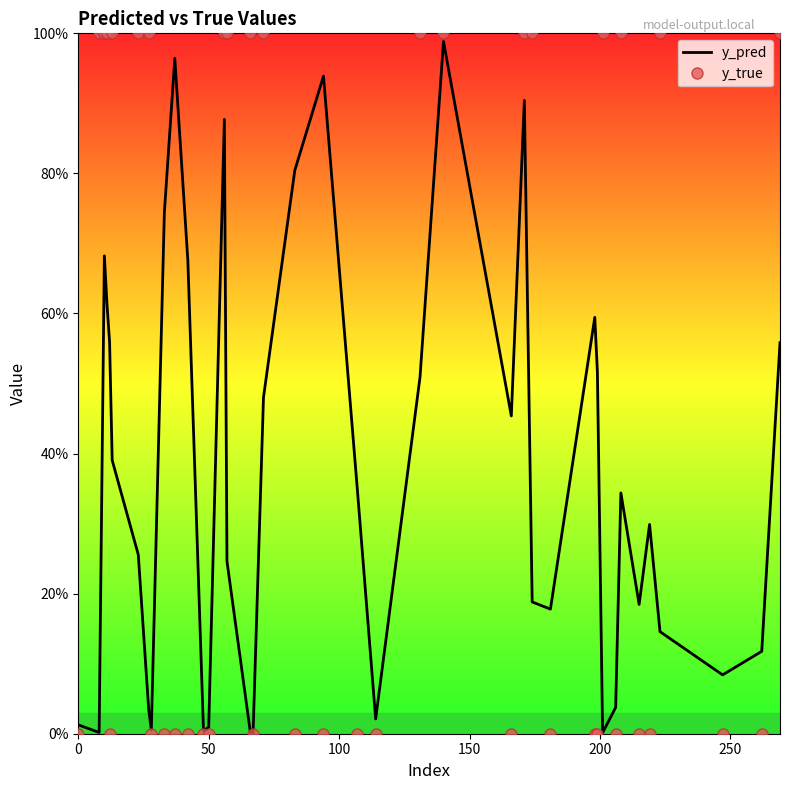

What are all the series names shown in the legend?

y_pred, y_true